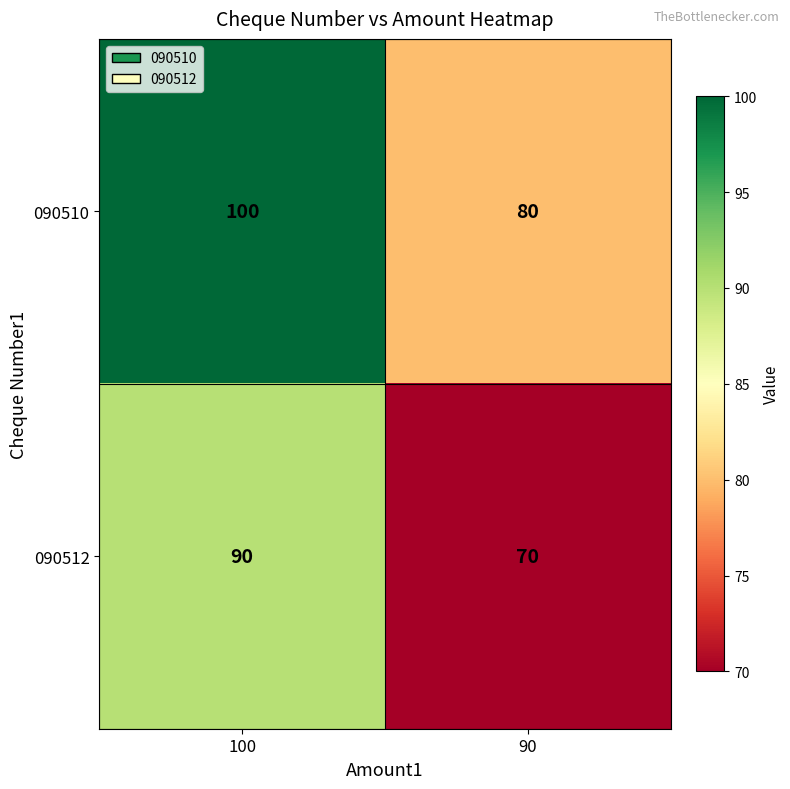

True or false: 090512 has a value of 90 at 100.

True